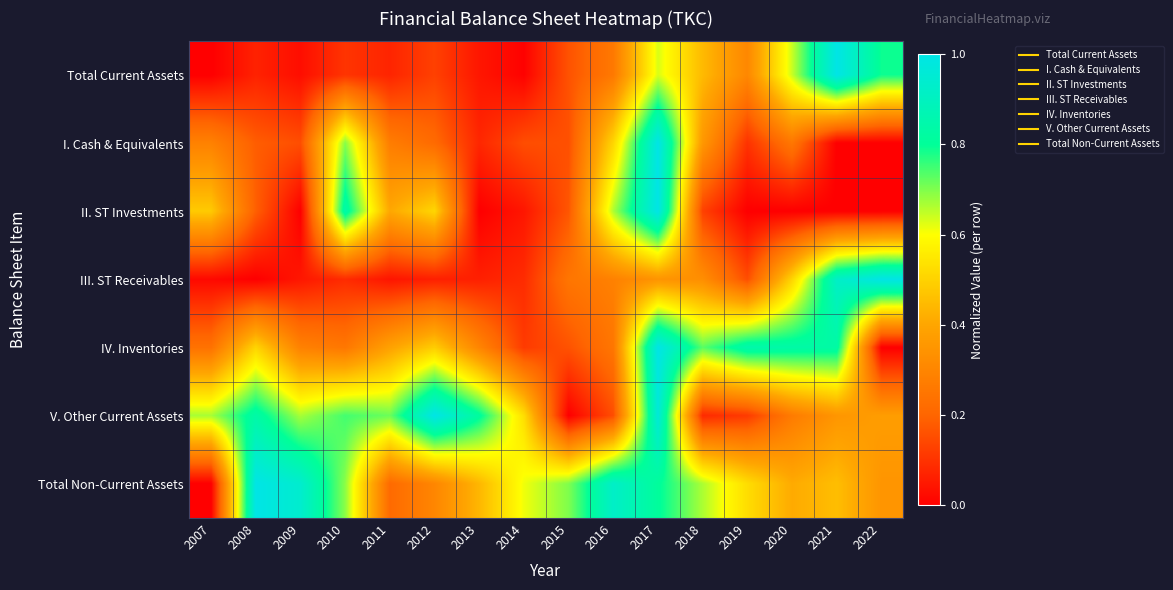

Between 2020 and 2018, which is larger?

2020